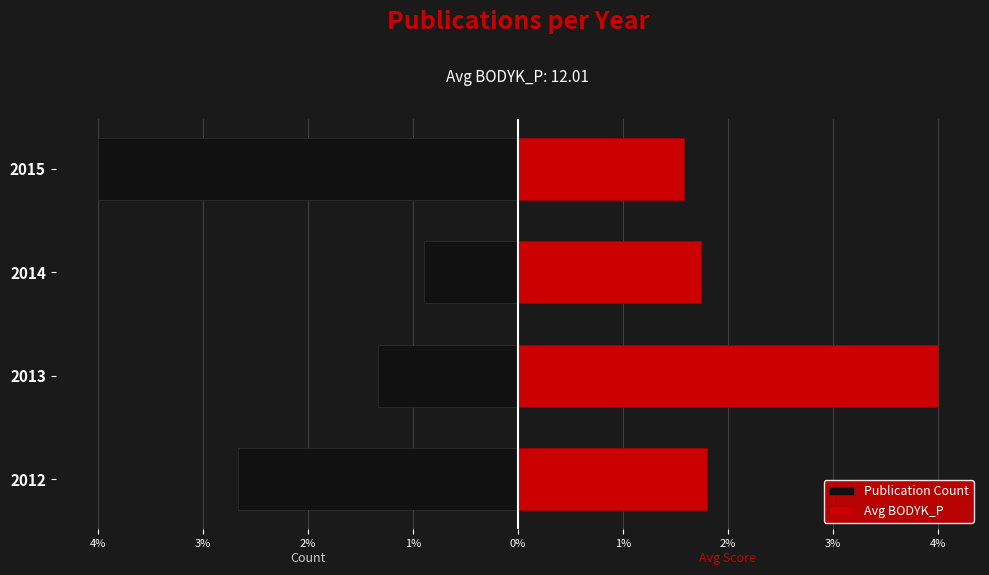

Reading left to right, what are all the values shown in this chart?

Publication Count: -2.7	-1.3	-0.9	-4.0
Avg BODYK_P: 1.8	4.0	1.7	1.6